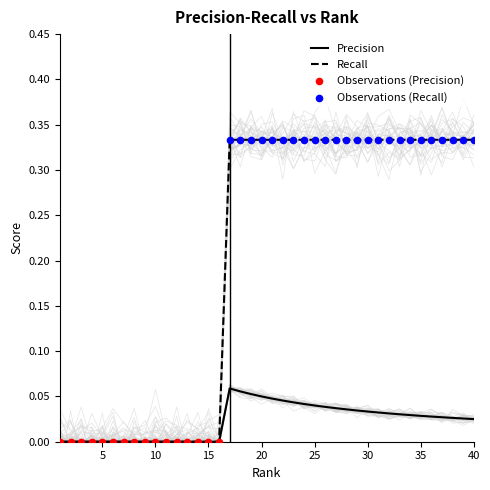

At how many categories does at least one series exceed 0?

24